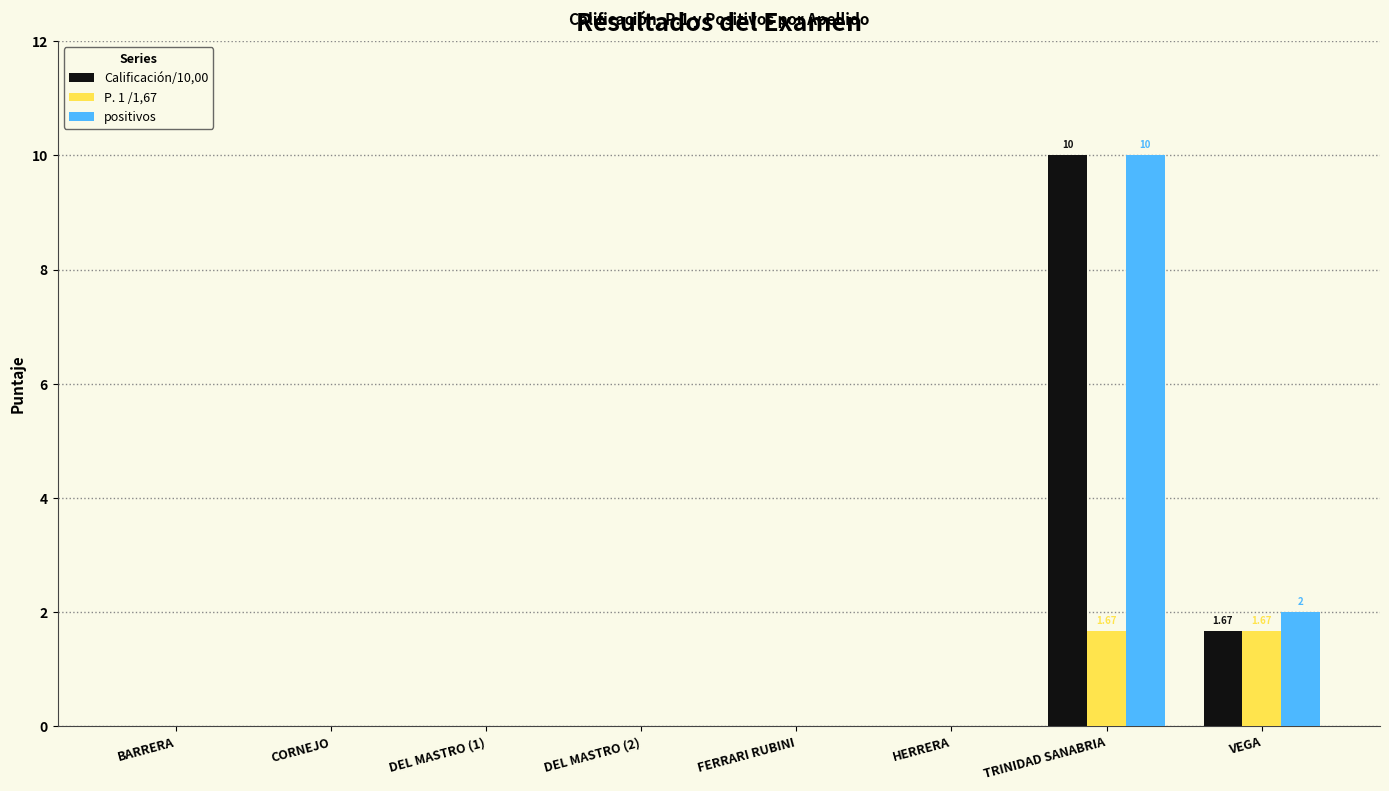

How many groups of bars are there?

8